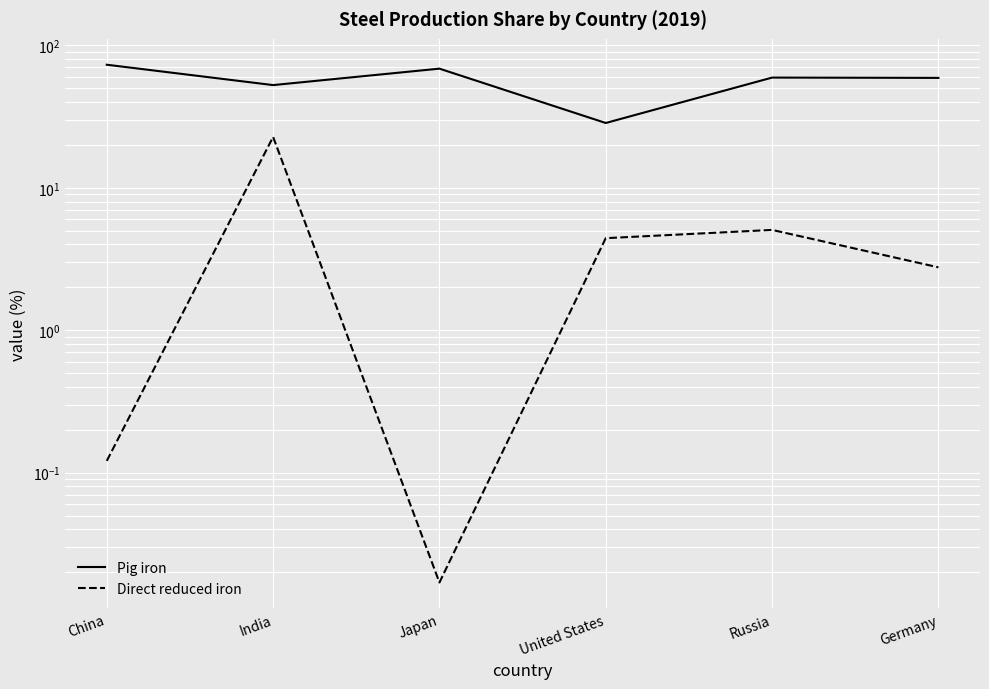

What is the difference between the Direct reduced iron values at United States and China?

4.3